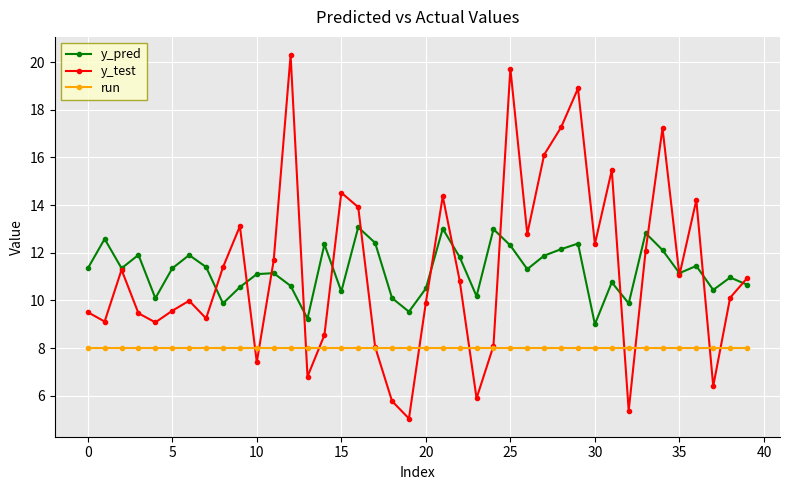

What is the smallest value displayed?

5.0